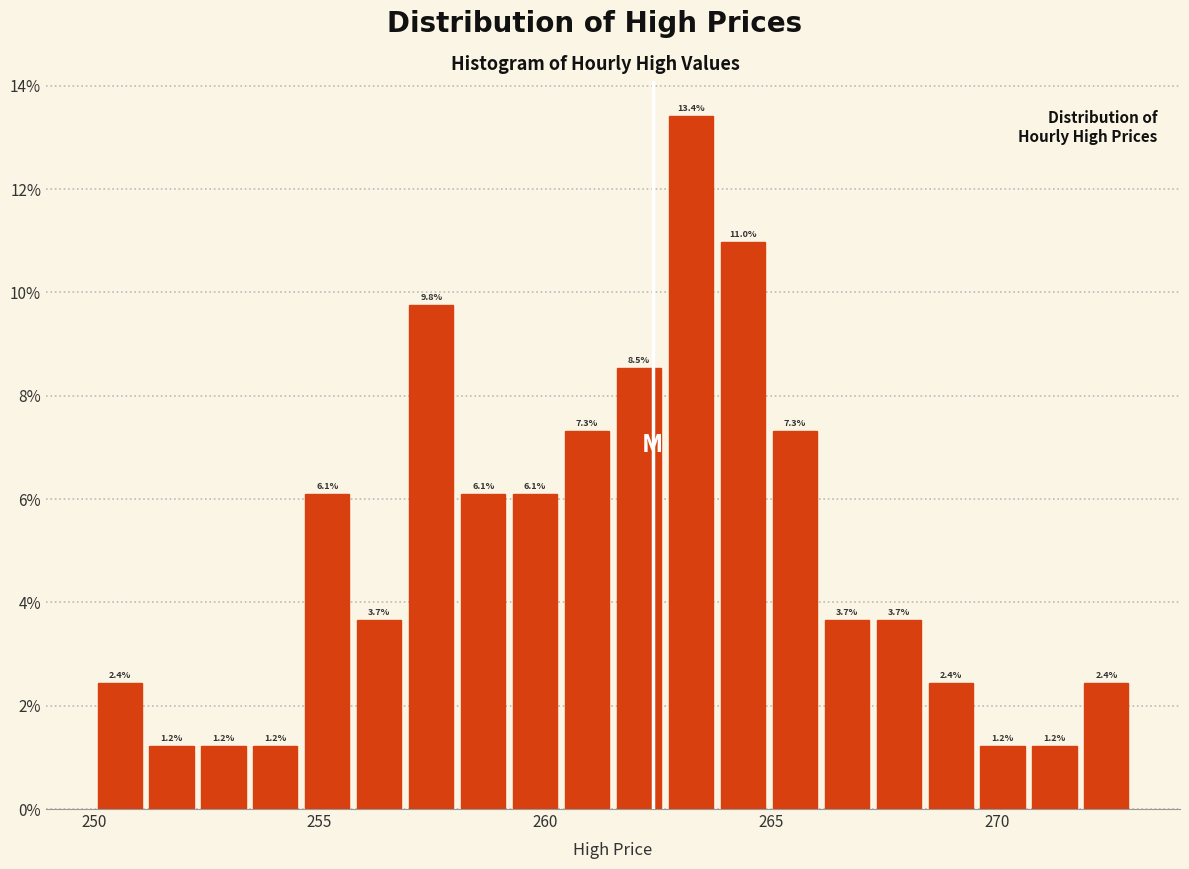

Around what value on the x-axis is the tallest bar? Give the approximate position of its centre, as read against the axis.

263.0